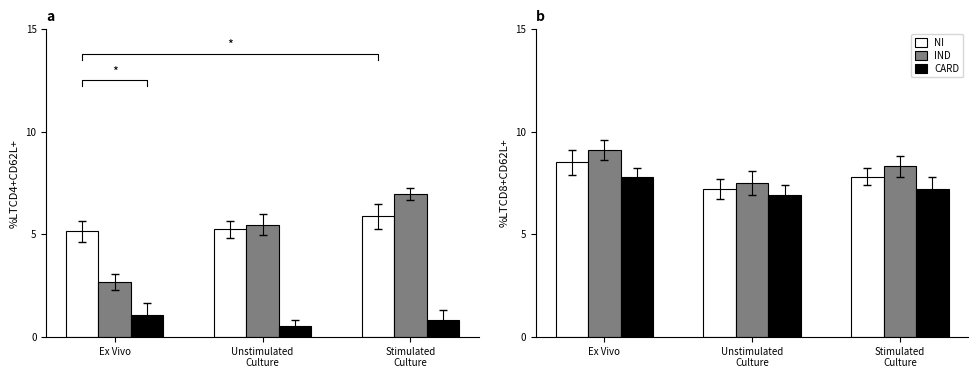

What is the average value of the CARD series?

7.3